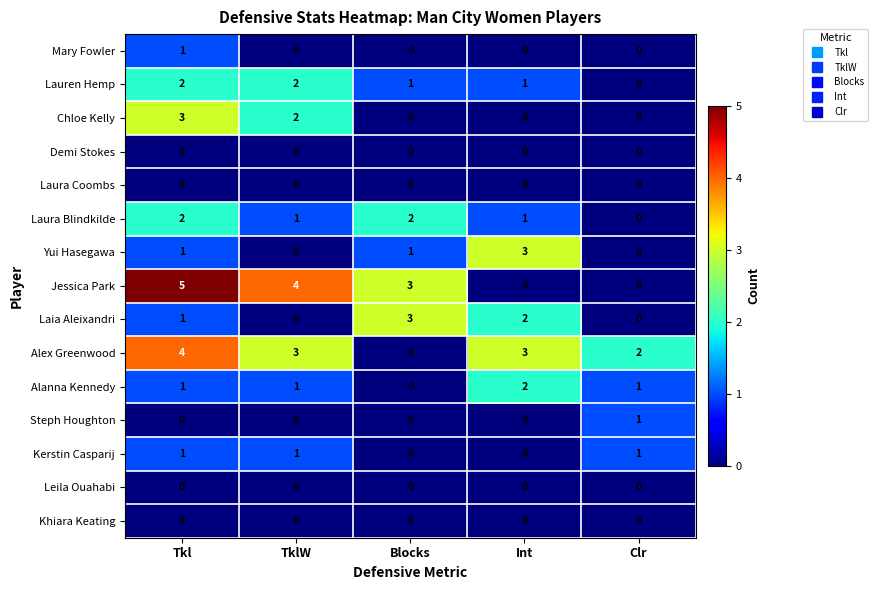

The Laura Coombs series shows 0 at Int. True or false?

True